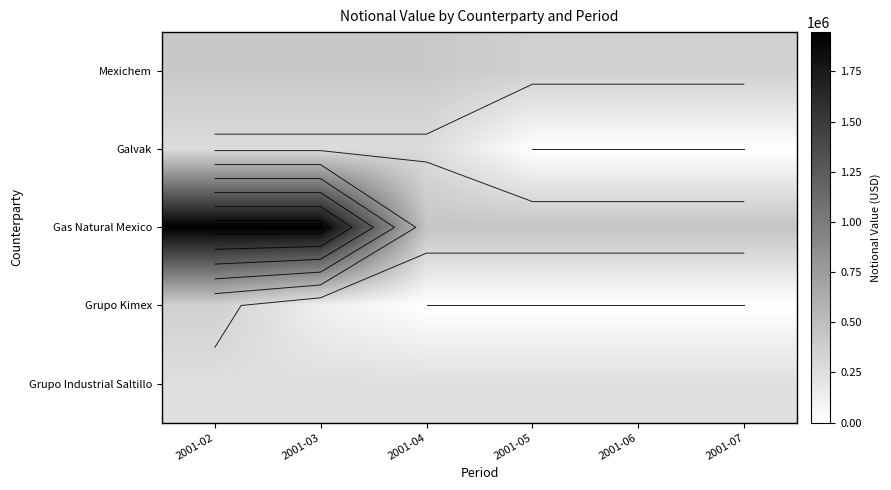

List the labels in order of Galvak value, largest first.

2001-02, 2001-03, 2001-04, 2001-05, 2001-06, 2001-07